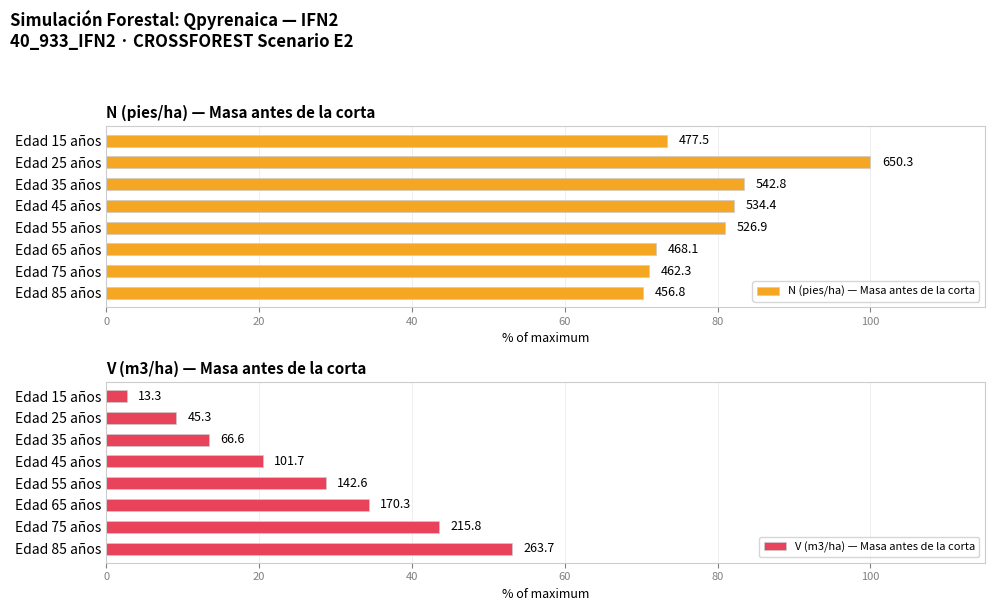

What are all the series names shown in the legend?

N (pies/ha) — Masa antes de la corta, V (m3/ha) — Masa antes de la corta